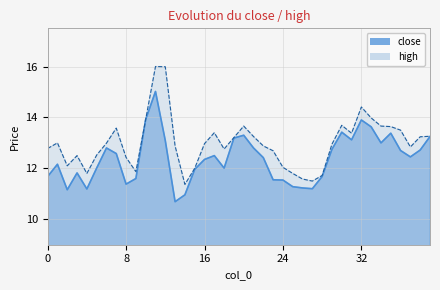

At 233, list the series in order from smallest to largest.

close, high